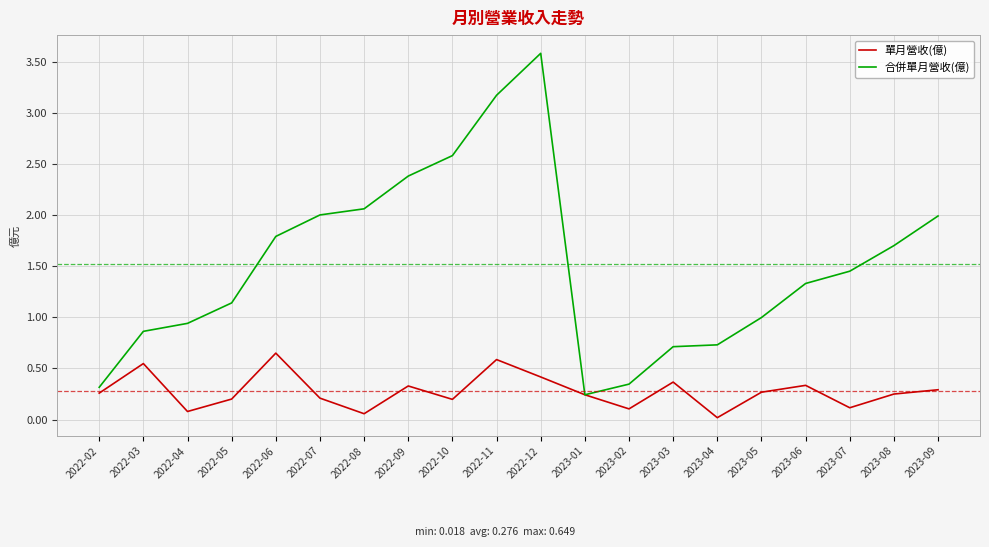

What position from the left is 2023-09?

20